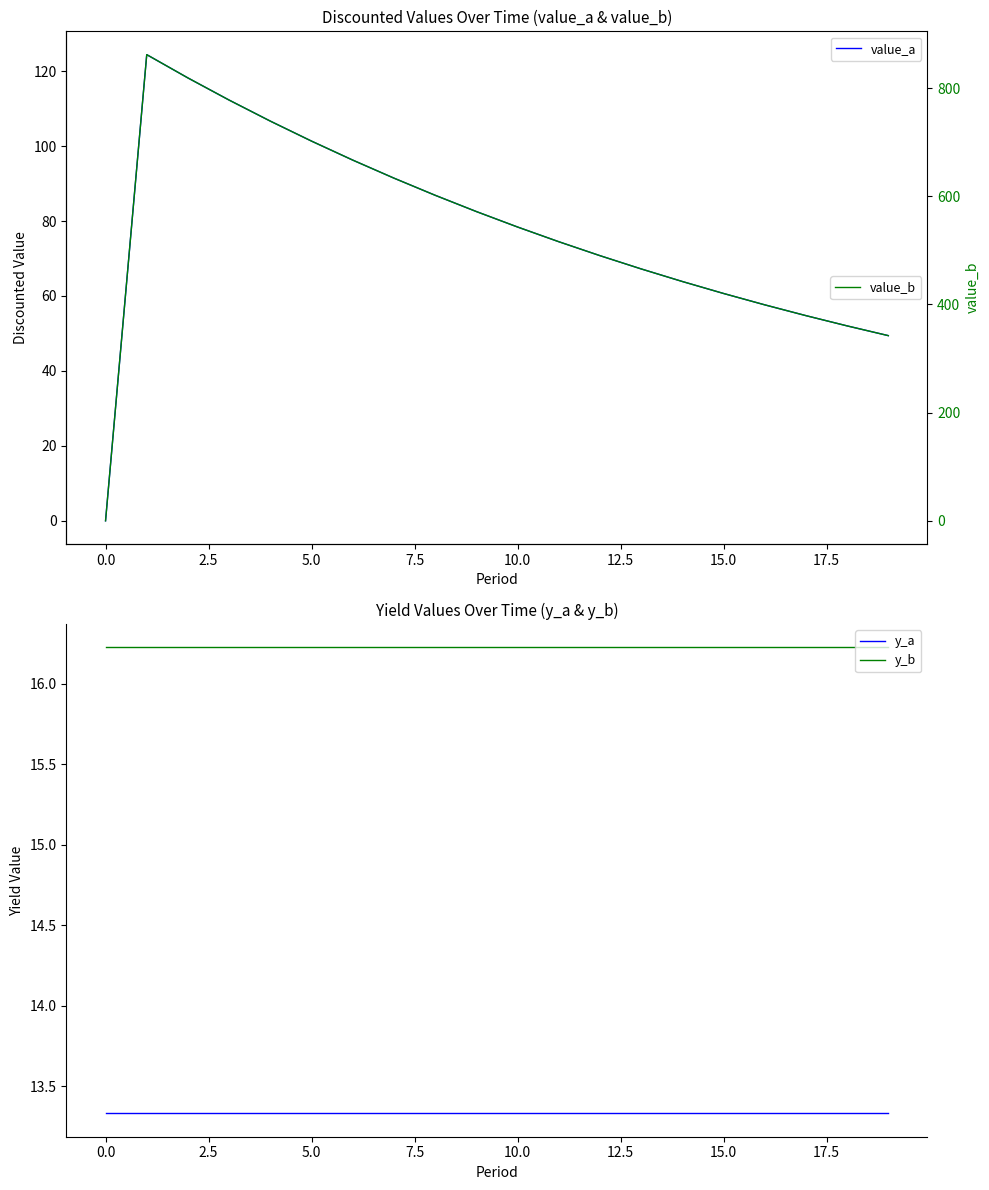

True or false: y_a and y_b intersect in this chart.

False